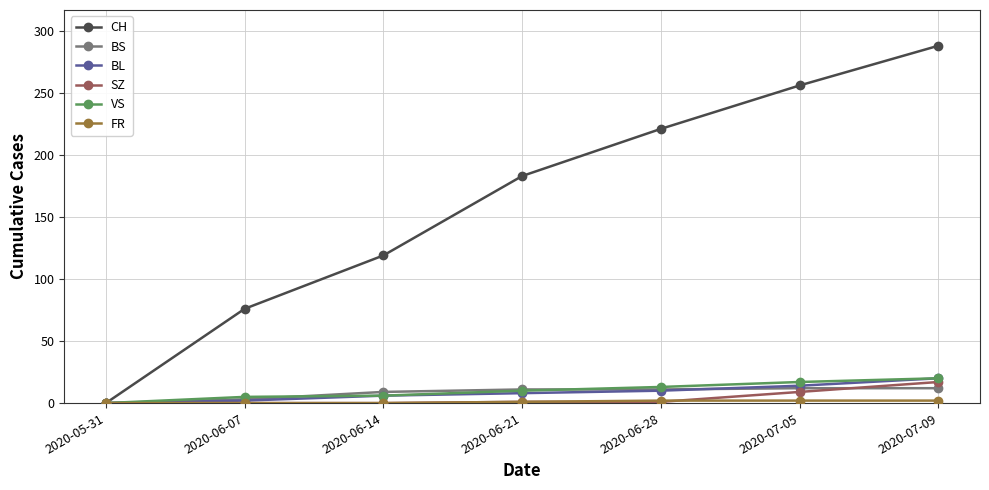

Which series has the largest total across all categories?

CH